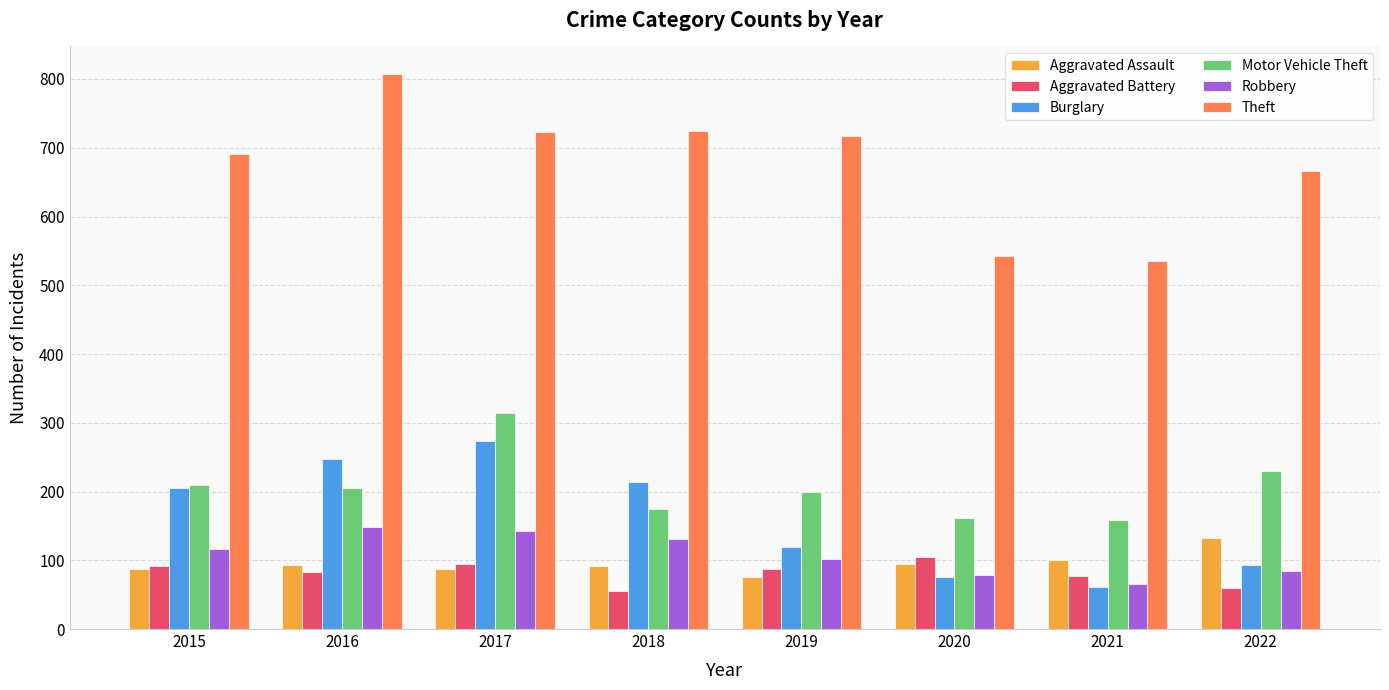

At which category does the chart reach its peak across all series?

2016